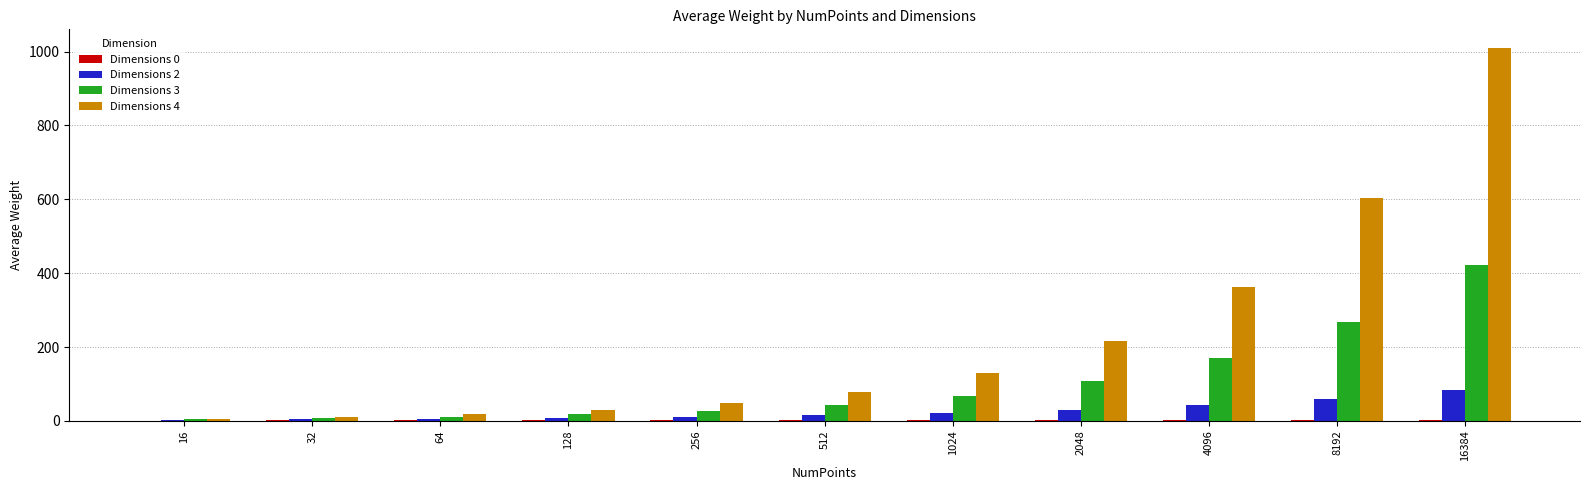

What is the greatest value displayed?

1009.9